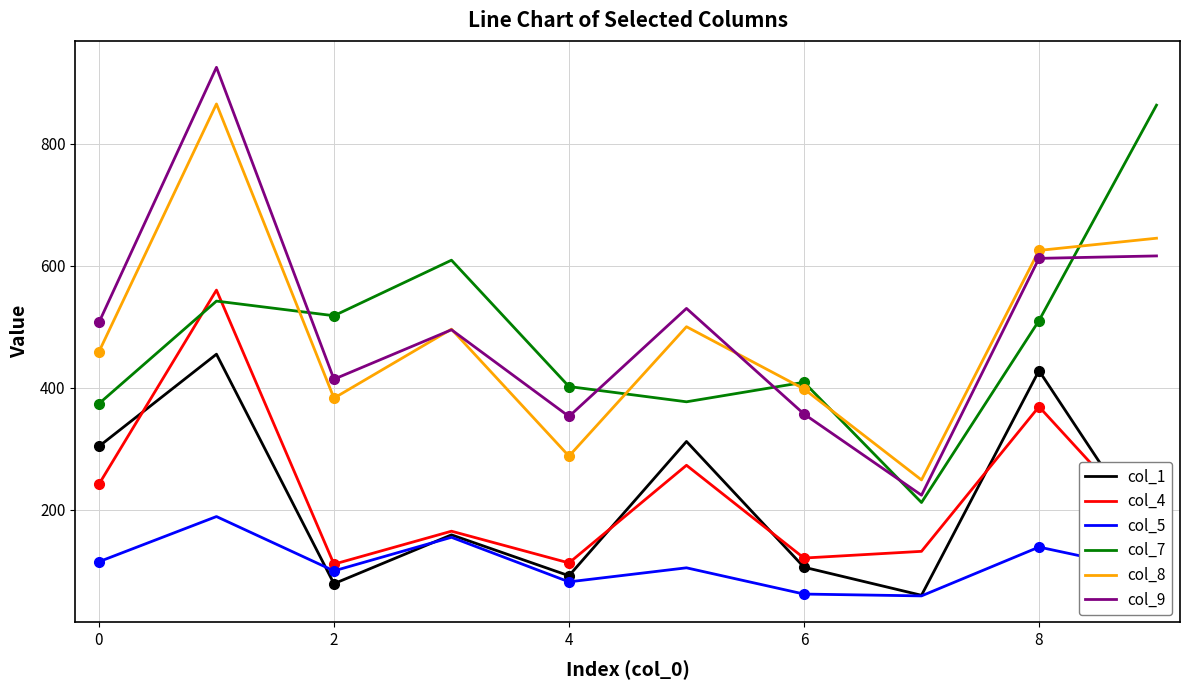

What is the smallest value displayed?

59